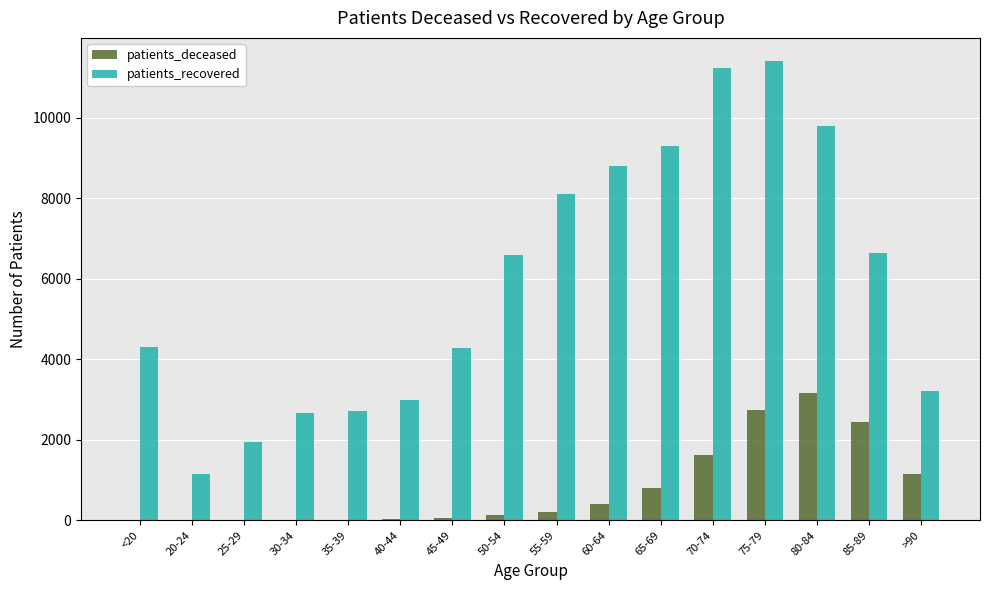

Between 35-39 and 65-69, which series saw the biggest shift?

patients_recovered